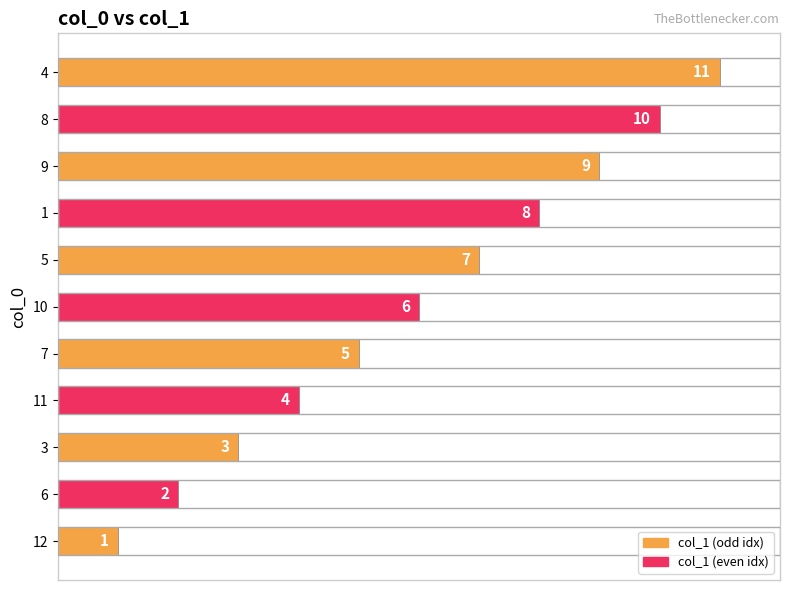

The value at 11 is 6. True or false?

False